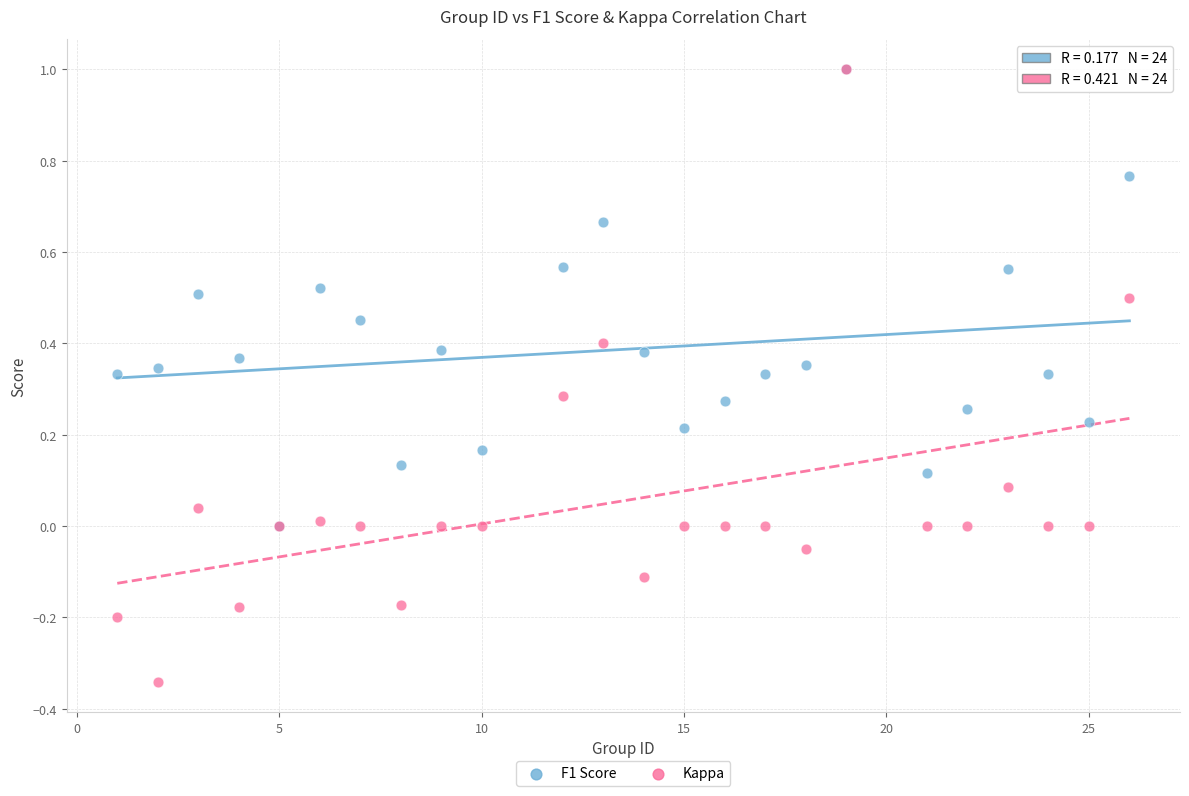

What are all the series names shown in the legend?

F1 Score, Kappa